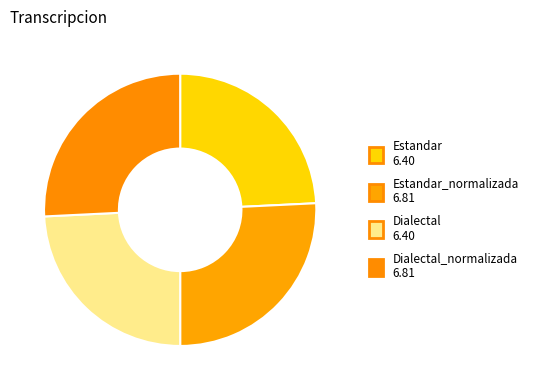

Which category has the biggest portion of the pie?

Estandar_normalizada